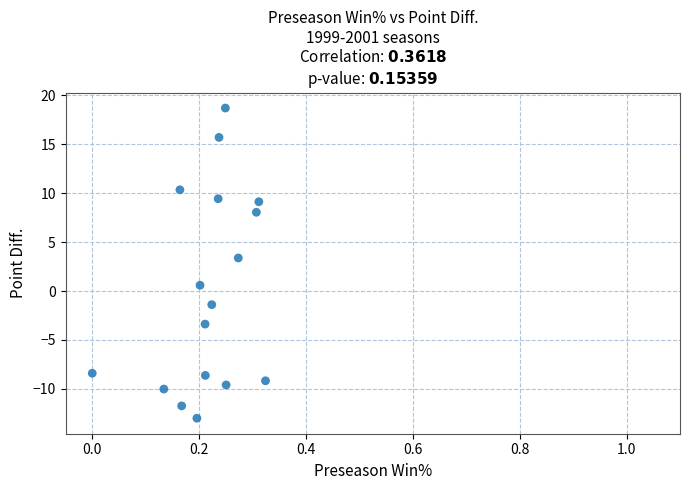

What is the range of Y values (max minus min)?

31.7